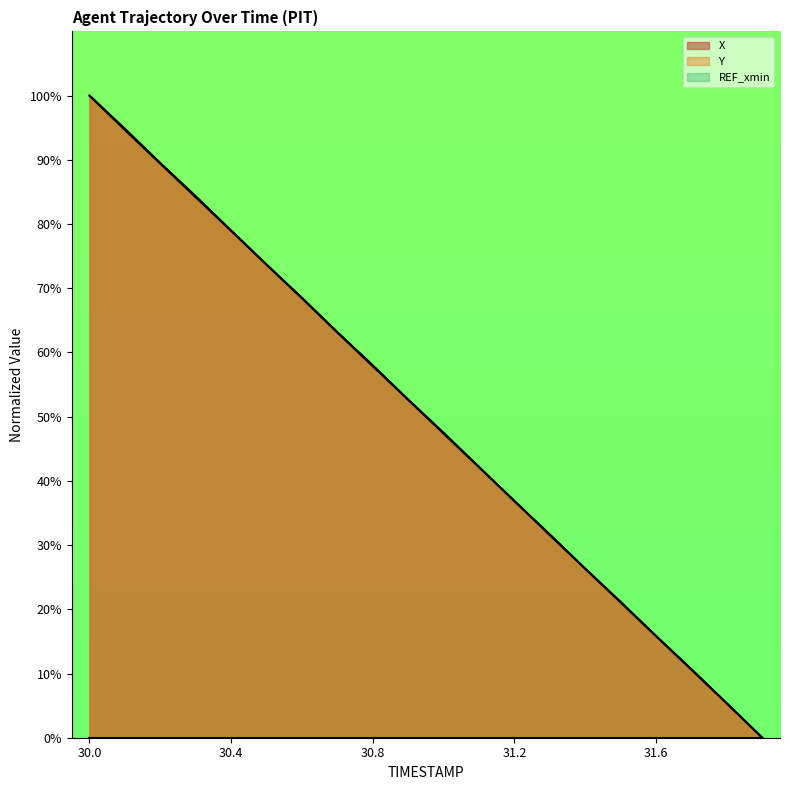

Where do X and Y first cross each other?

30.4 and 30.5